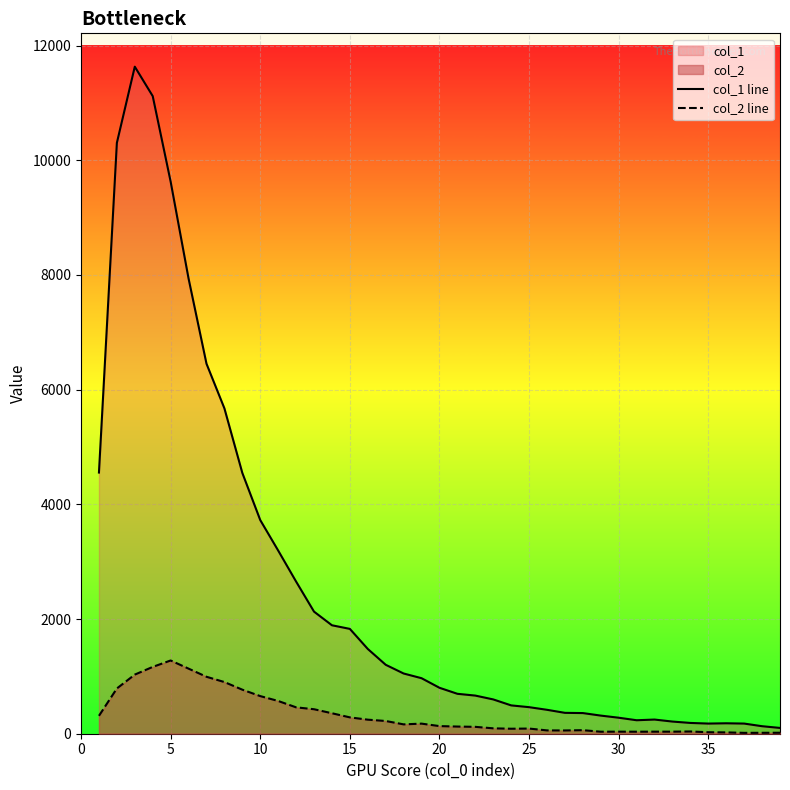

What is the smallest value displayed?

15